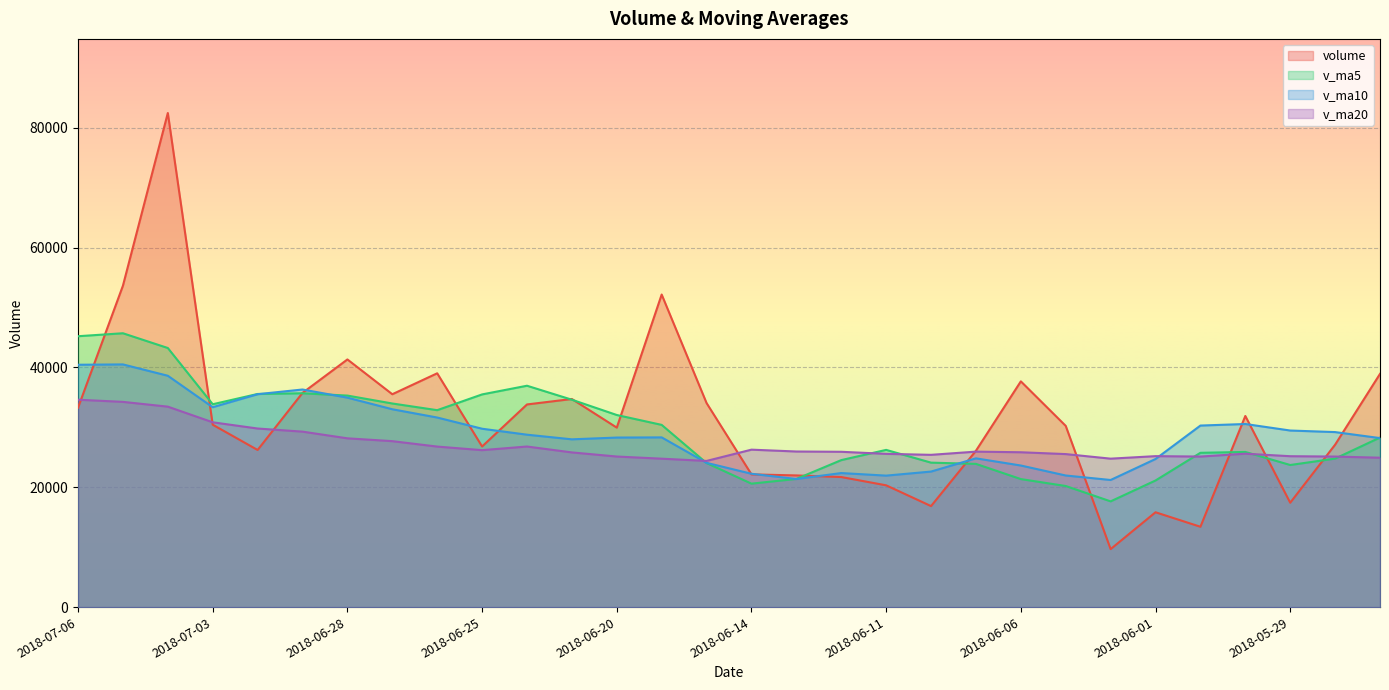

What is the sum of the v_ma20 values at 2018-05-31 and 2018-06-14?

51409.6